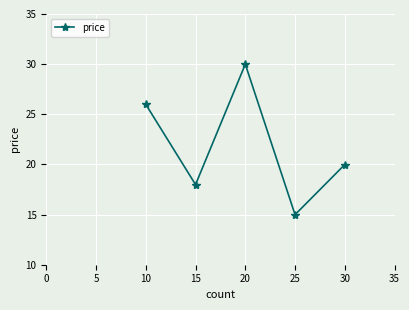

What is the difference between the maximum and minimum values?

15.0